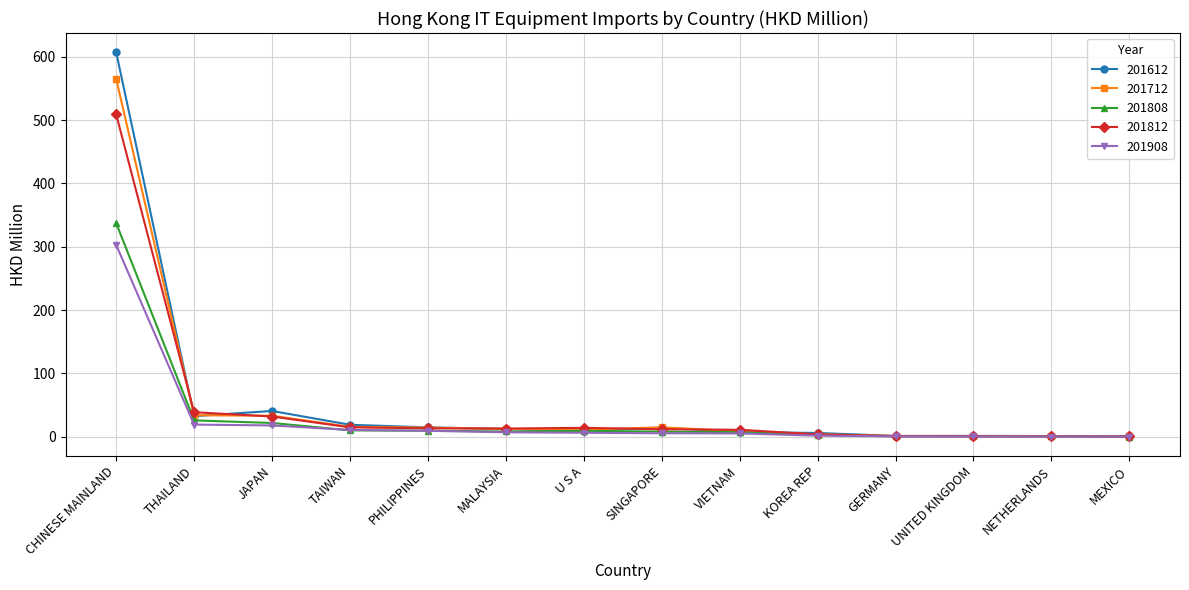

What is the greatest value displayed?

607.0